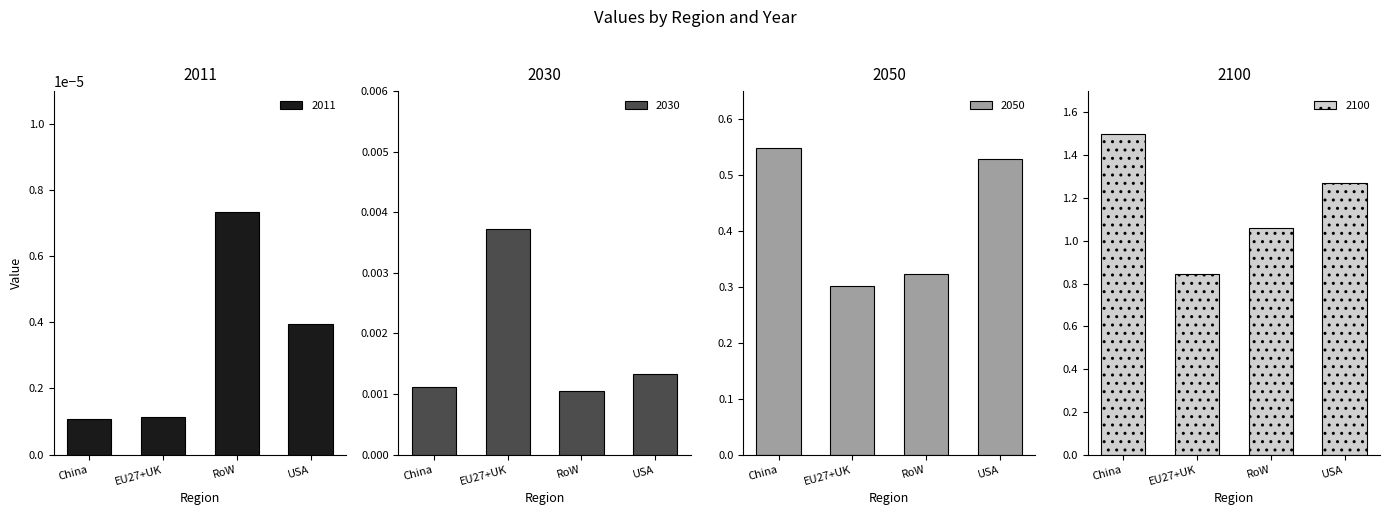

The value of 2100 at RoW is 1.4. True or false?

False